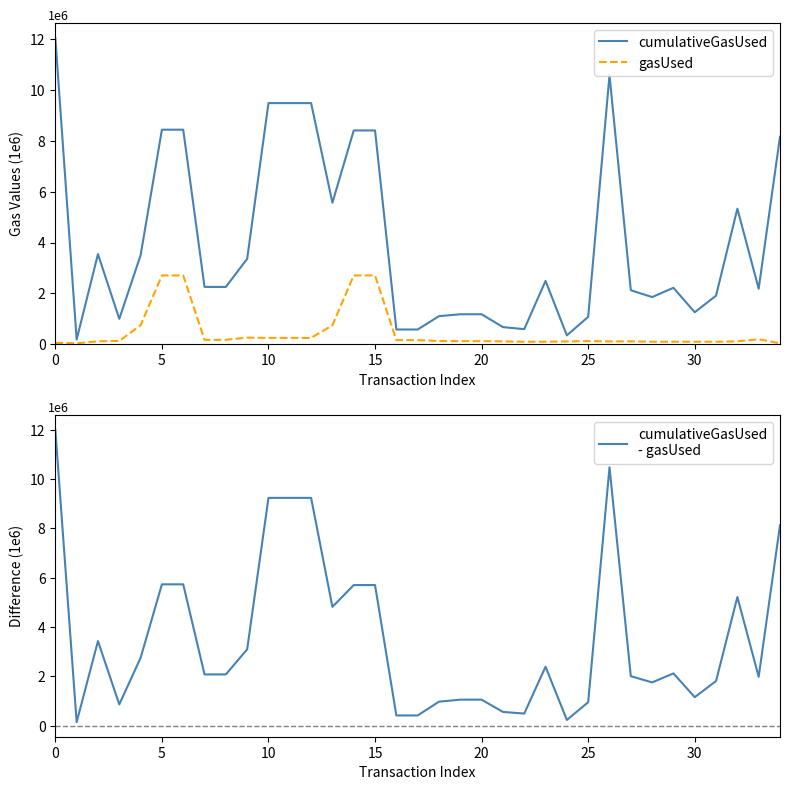

What is the maximum value for gasUsed?

2.7